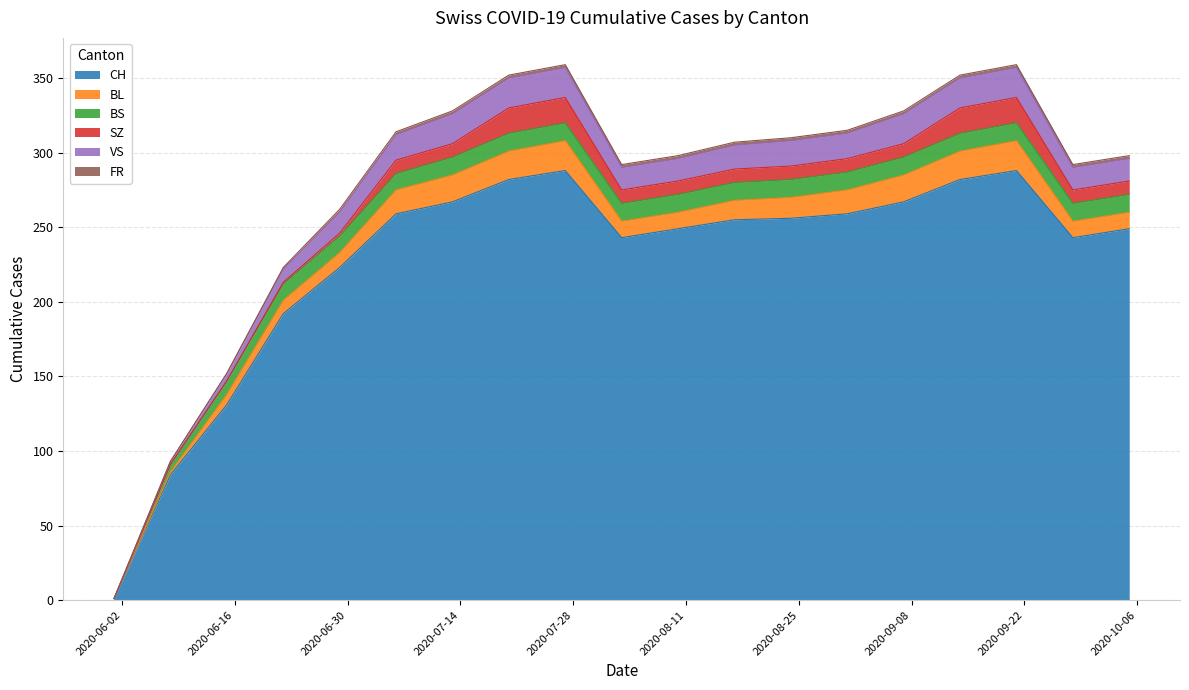

What is the label of the 18th point from the left?

2020-09-28